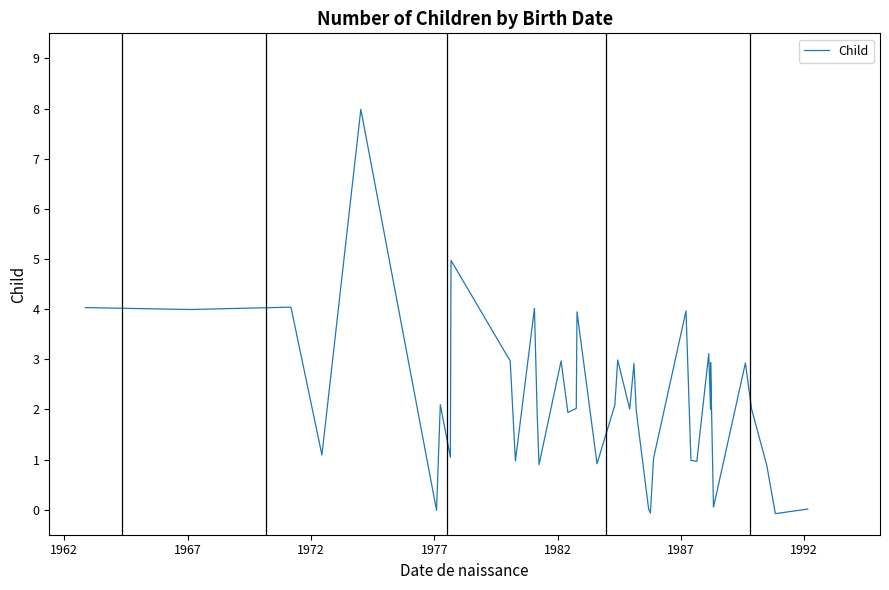

What is the maximum value shown in the chart?

8.0